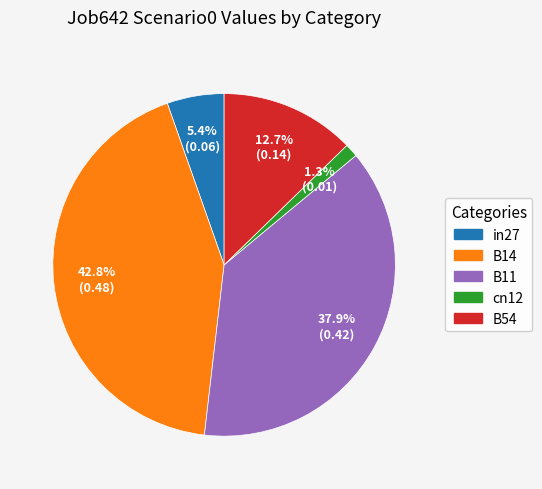

What is the smallest slice in the pie chart?

cn12